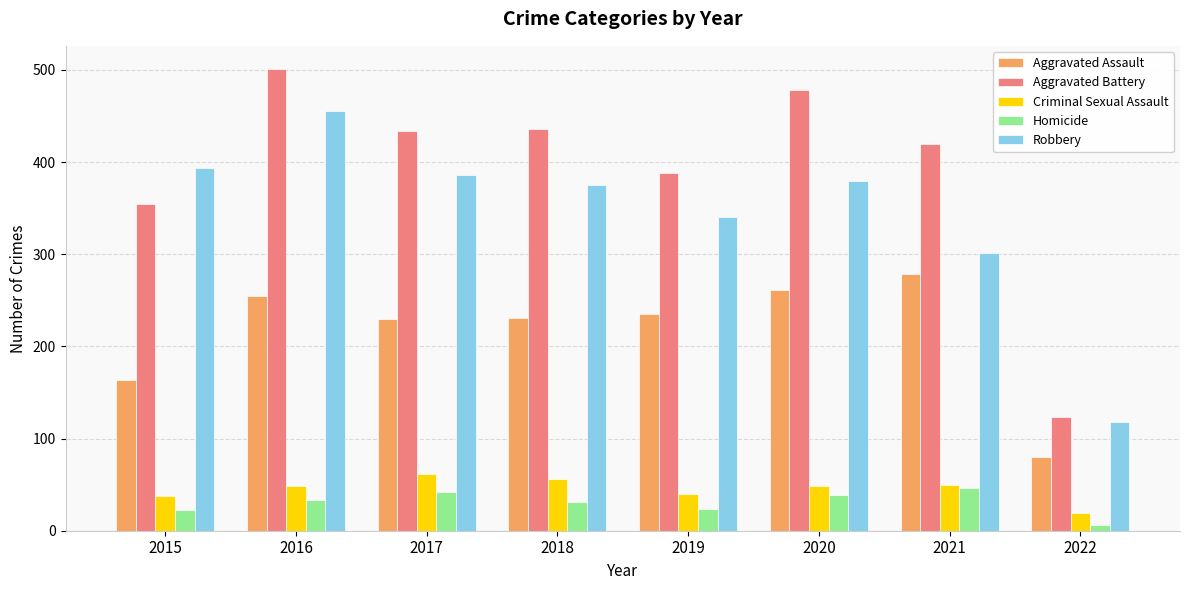

What is the value of the Aggravated Battery bar at the 8th from the left?

123